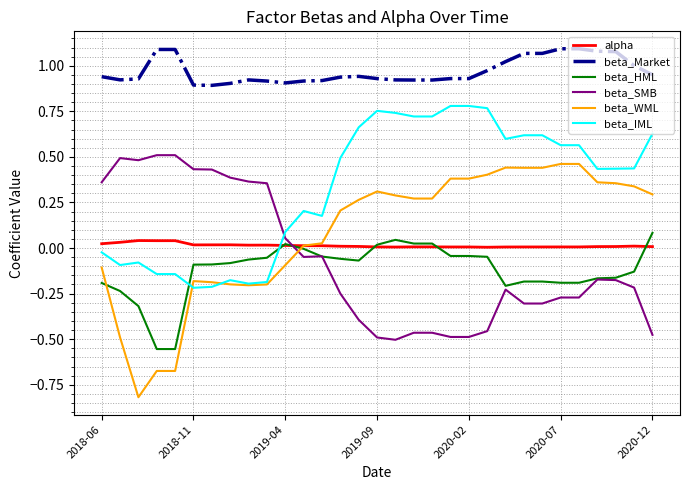

After their last crossing, which series has the higher values: beta_WML or beta_SMB?

beta_WML